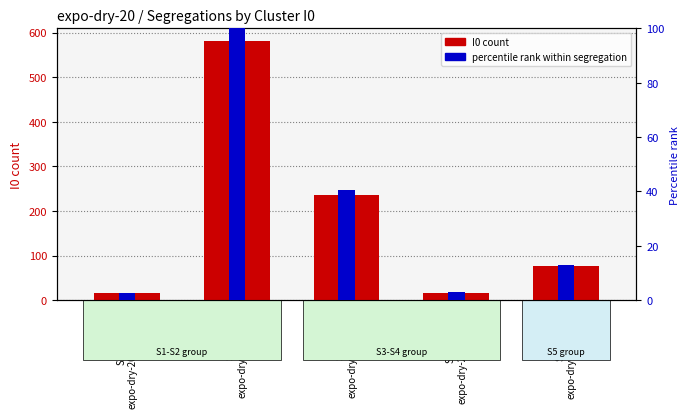

How many values in the percentile rank series exceed 13?

3